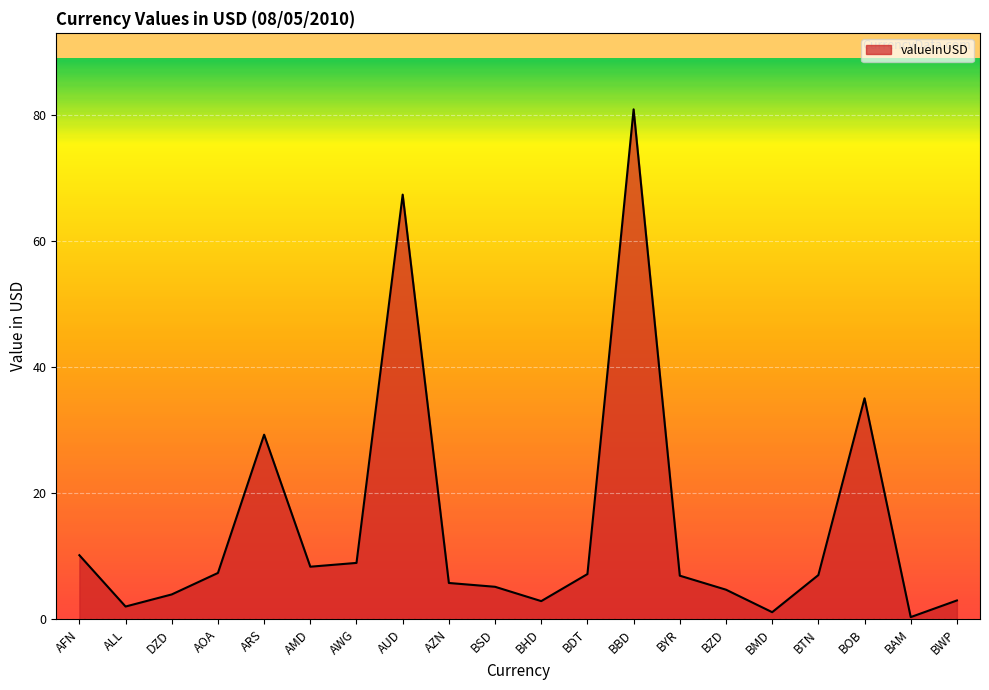

Which category has the highest value across all series?

BBD